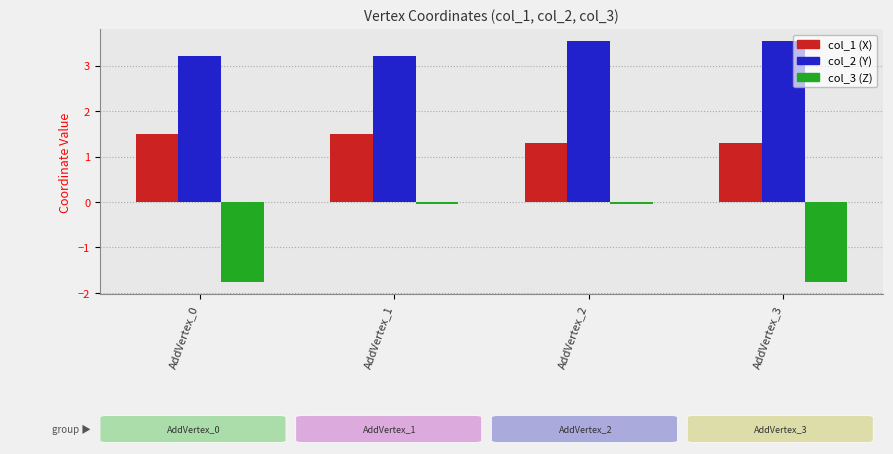

What is the lowest value of the col_1 (X) series?

1.3